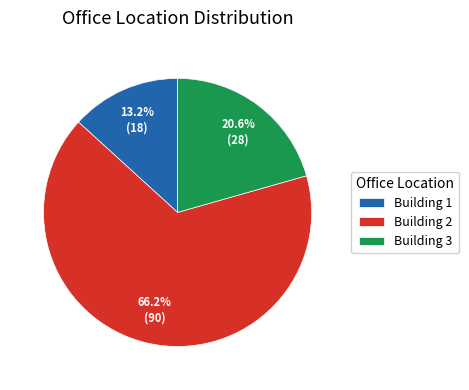

How many segments does this pie chart have?

3